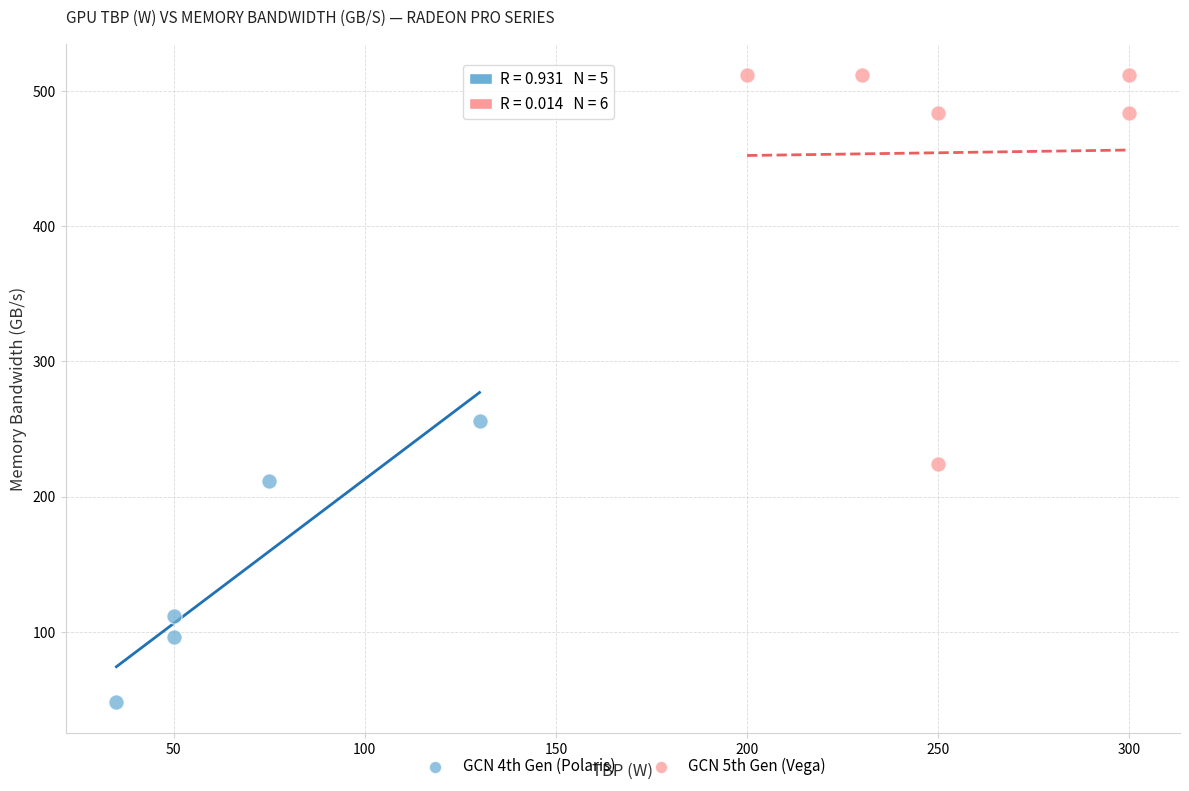

Which series reaches the minimum Y coordinate?

GCN 4th Gen (Polaris)